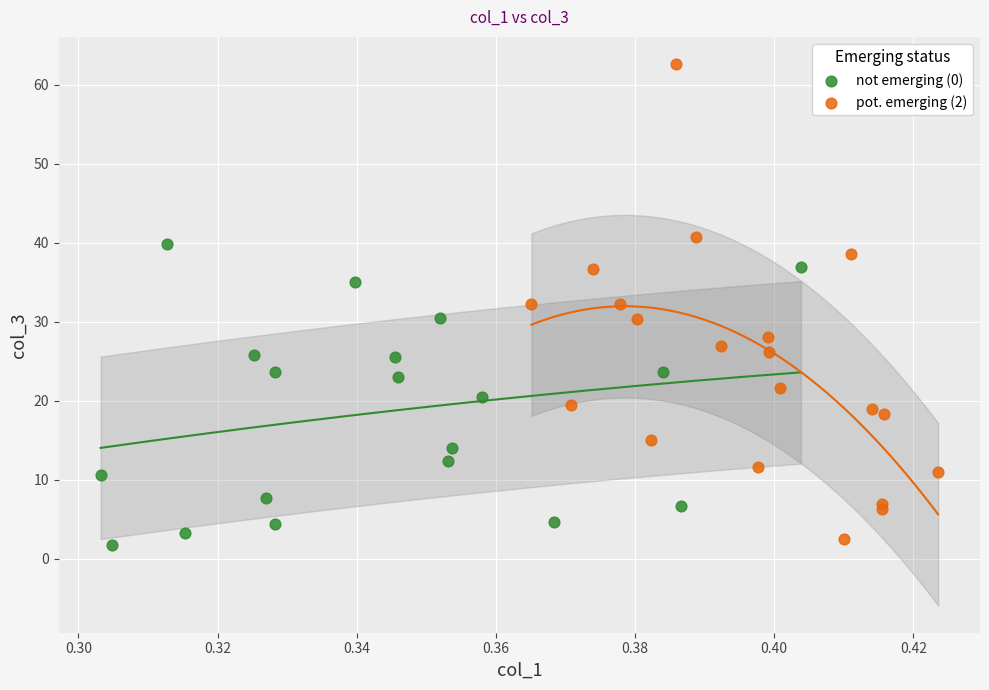

Which series has the largest Y range (max minus min)?

pot. emerging (2)